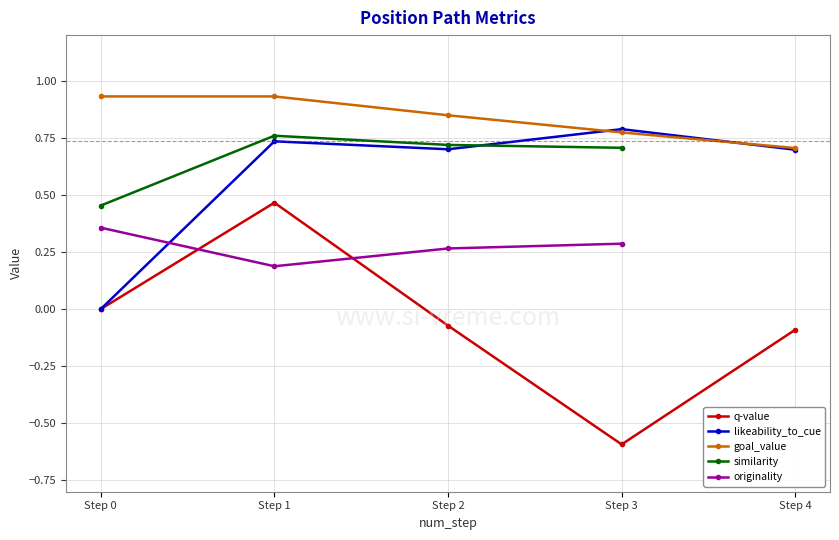

What is the difference between the maximum and minimum values in the similarity series?

0.3